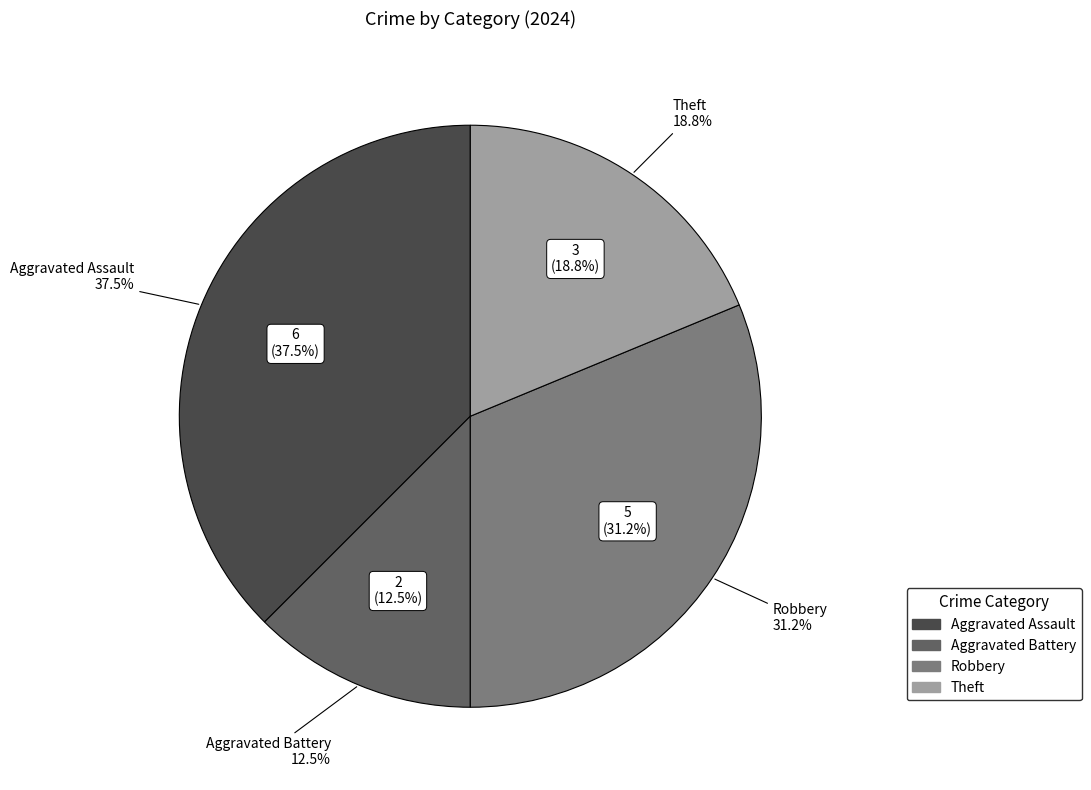

Which category has the biggest portion of the pie?

Aggravated Assault